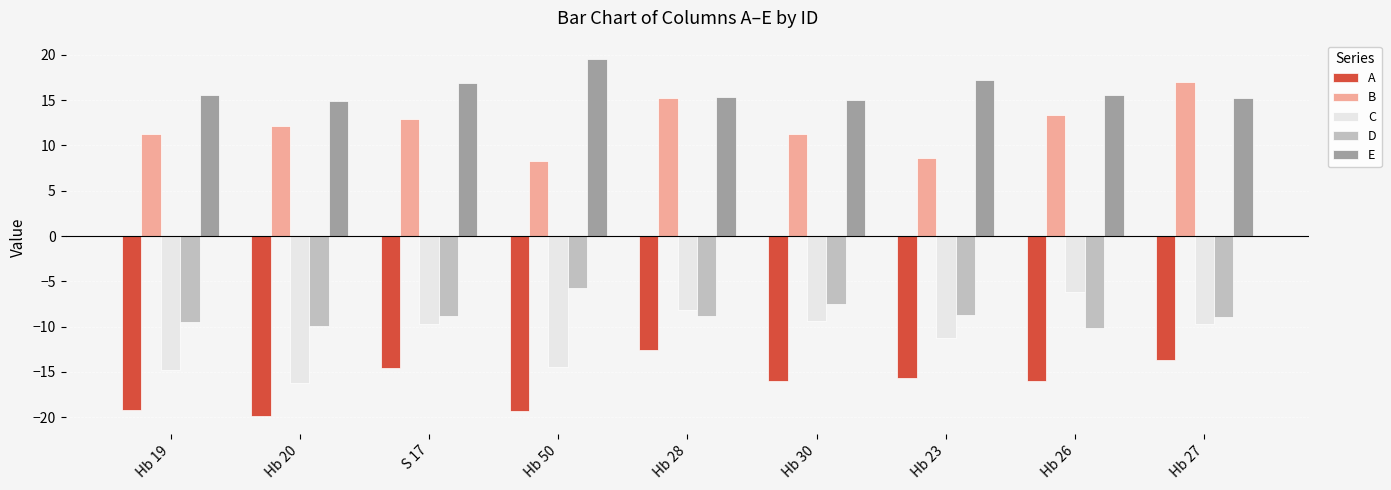

What position from the left is Hb 27?

9